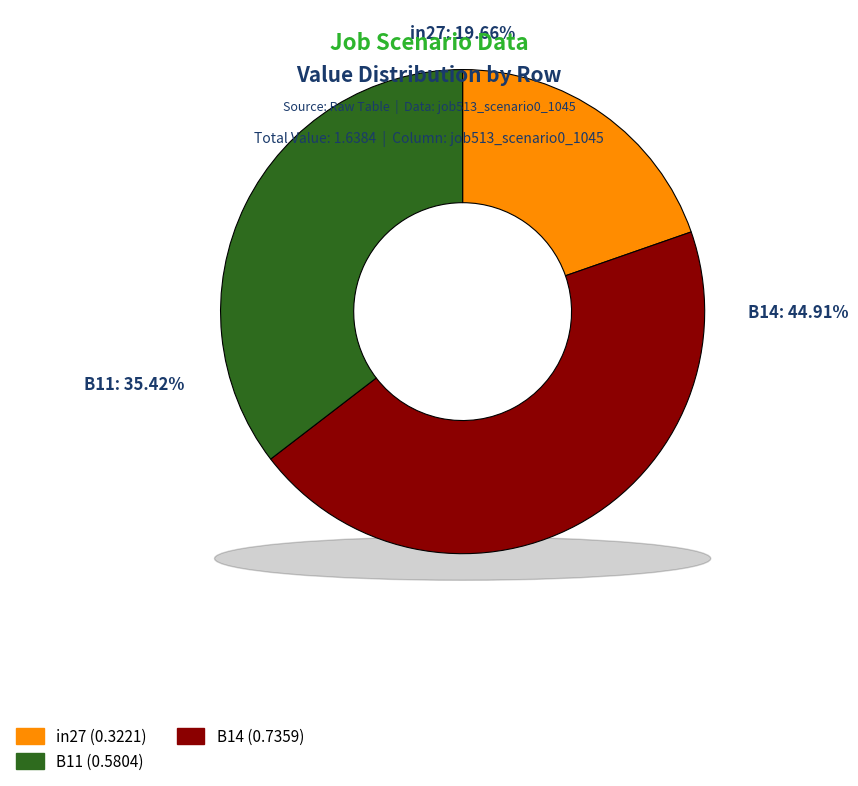

What is the largest slice in the pie chart?

B14